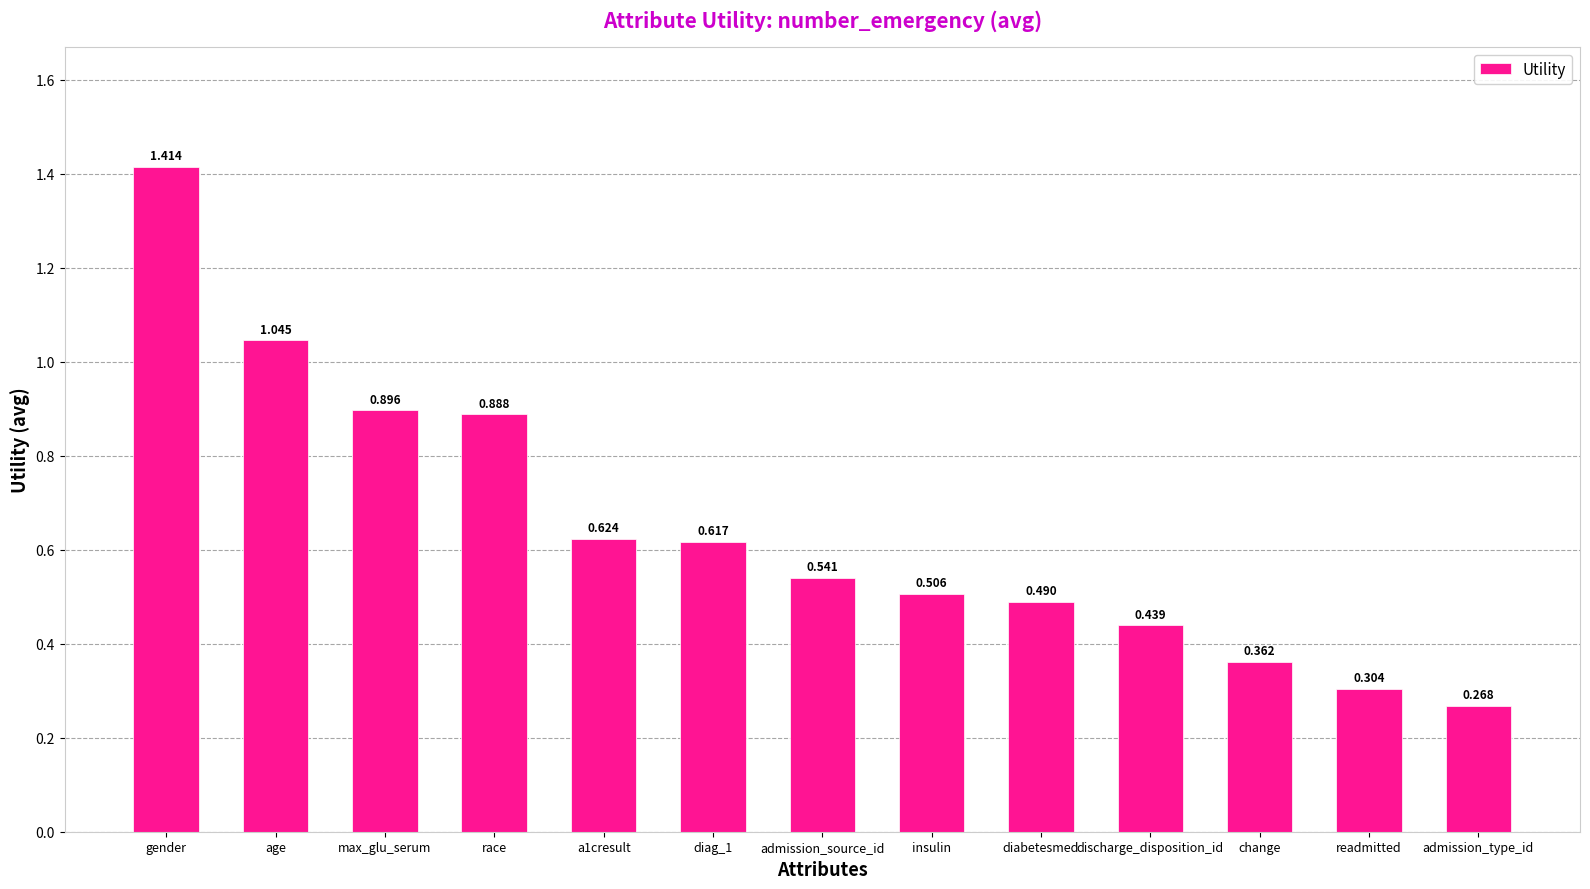

What is the difference between the maximum and minimum values?

1.1